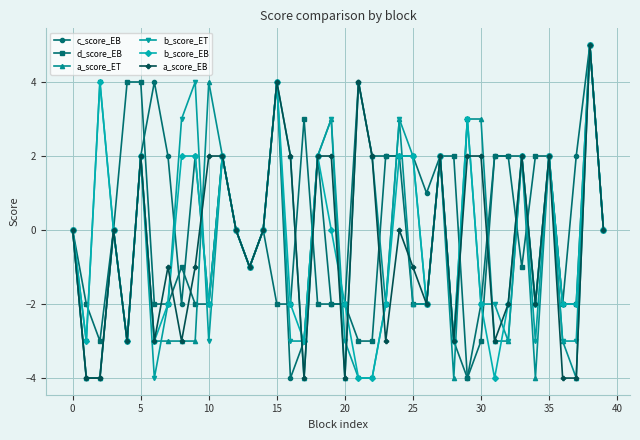

True or false: a_score_EB has more than 1 interior local peaks.

True